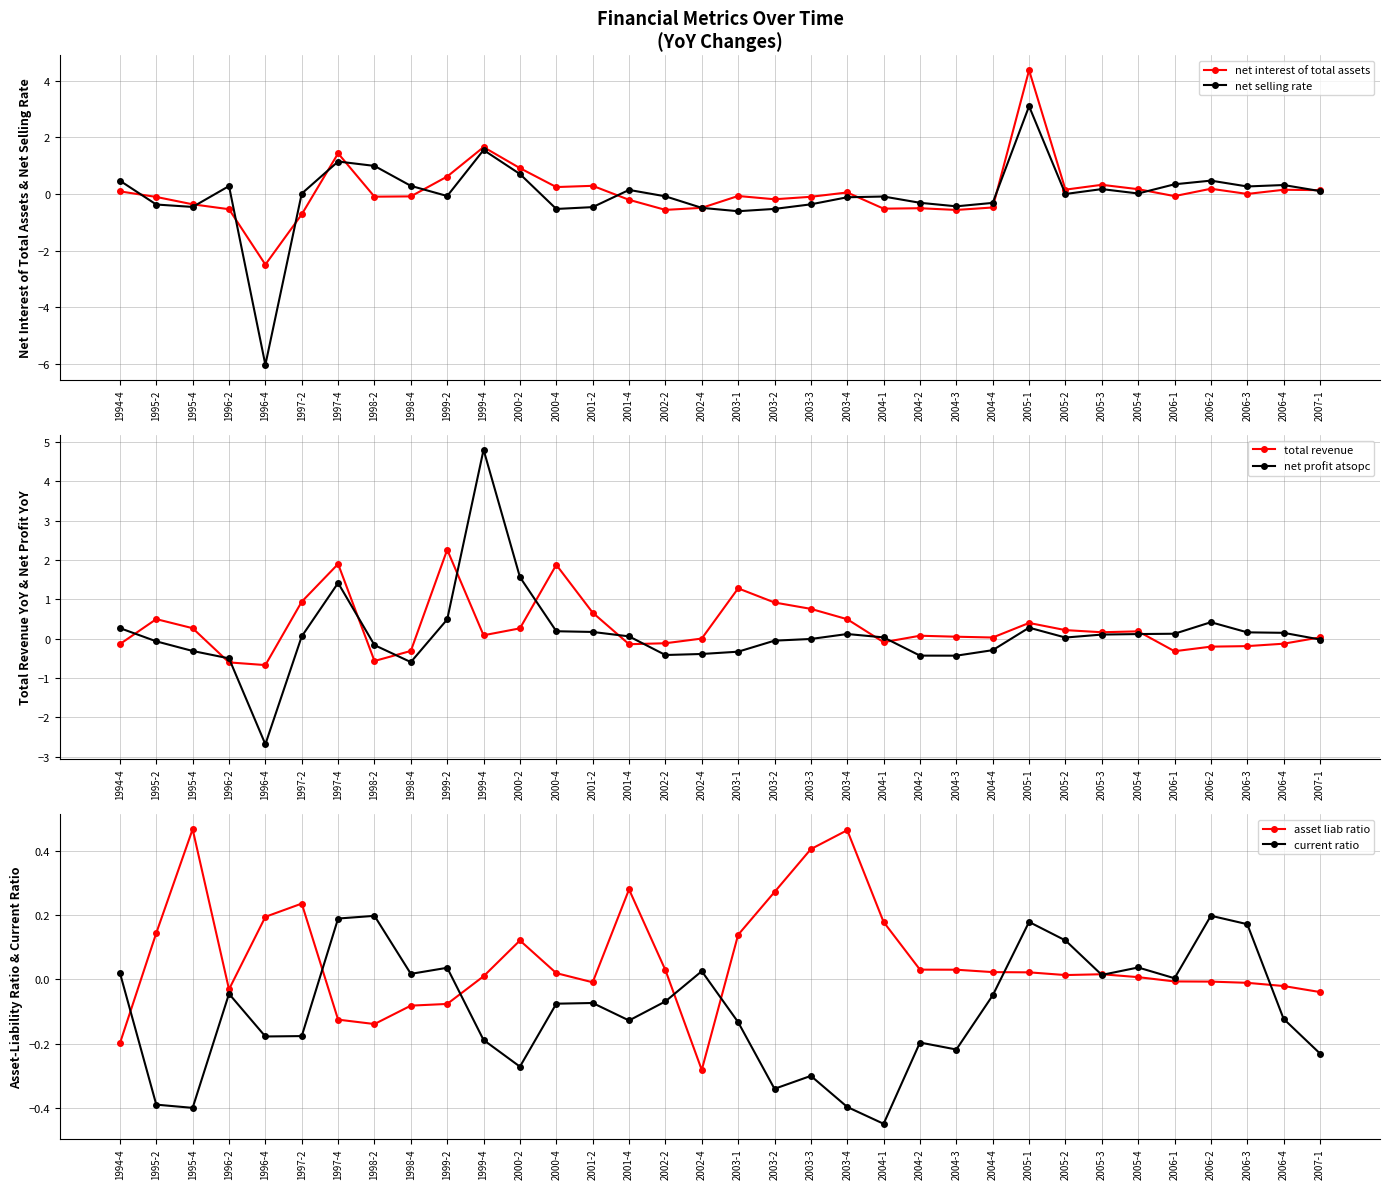

How many times do net interest of total assets and asset liab ratio cross each other?

8